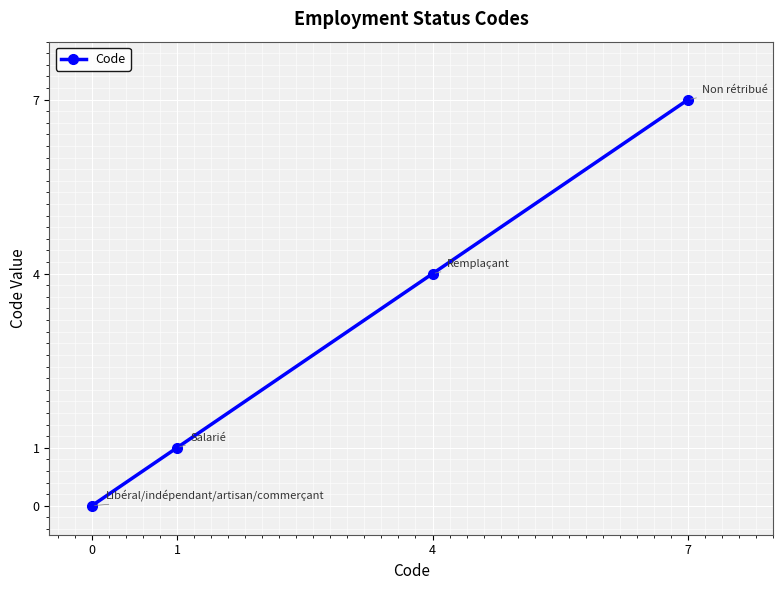

Reading left to right, transcribe all the data shown in this chart.

0=0	1=1	4=4	7=7